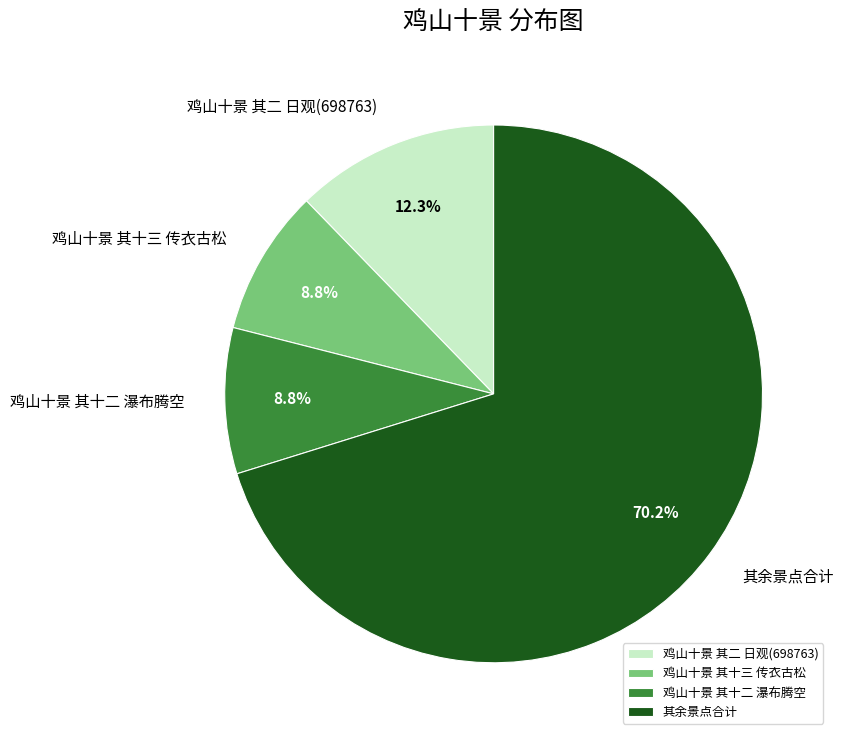

Is 鸡山十景 其十二 瀑布腾空 the majority of the pie?

No